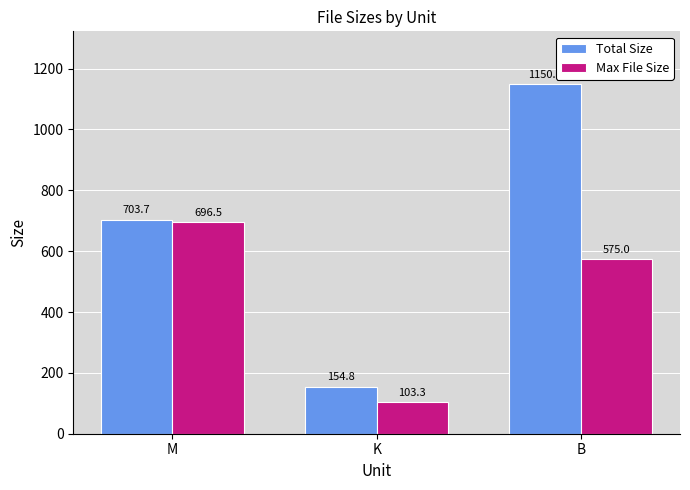

Is the value of Max File Size at M greater than the value of Total Size at M?

No